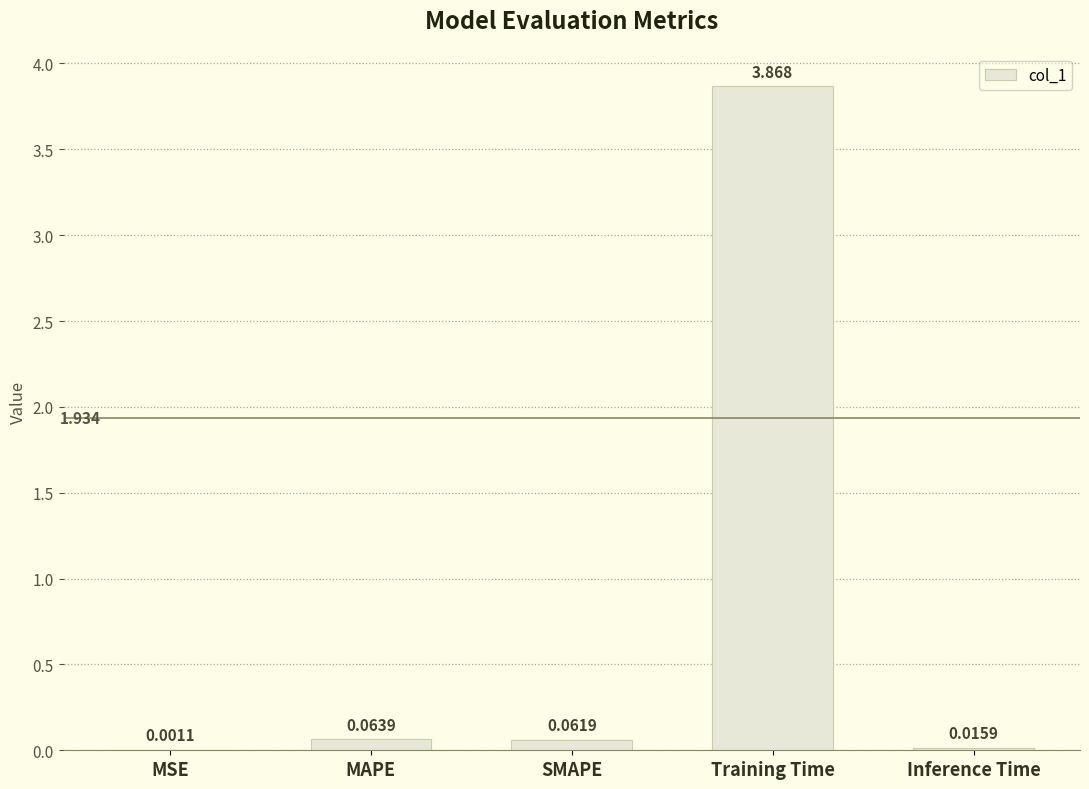

At which category does the chart reach its peak across all series?

Training Time